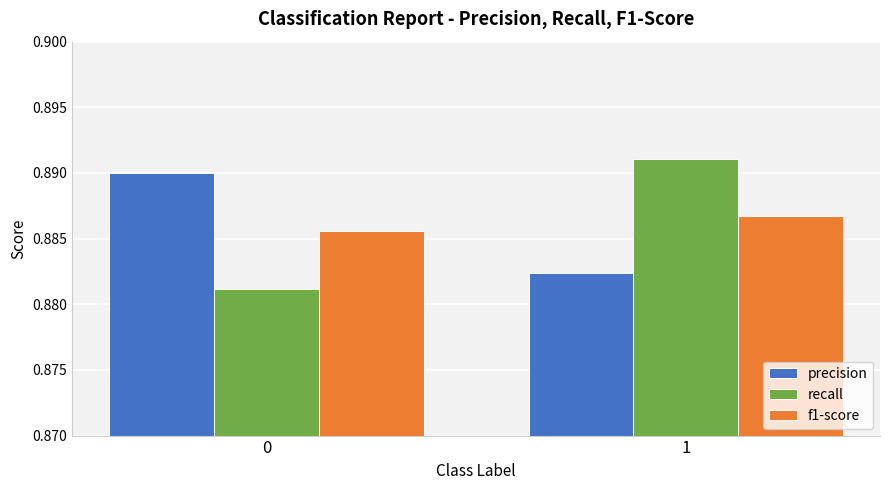

Which category has the highest value across all series?

1